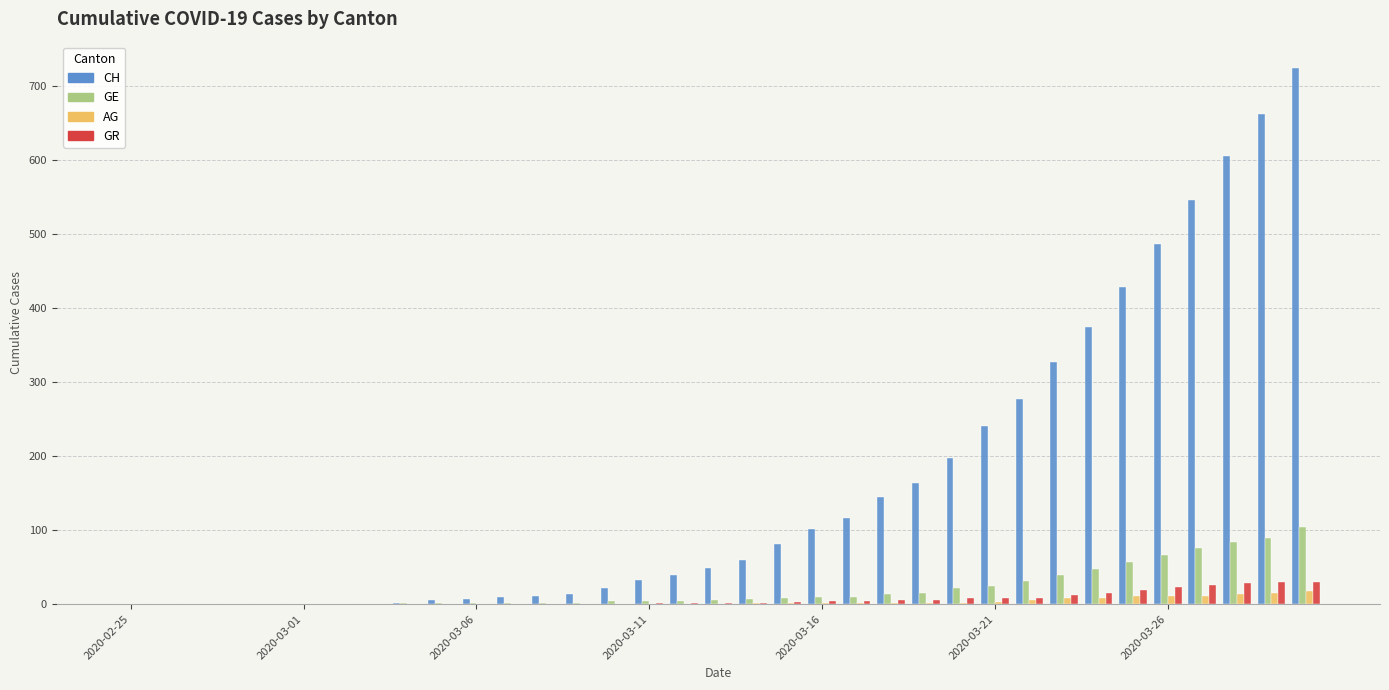

Which series has the largest total across all categories?

CH